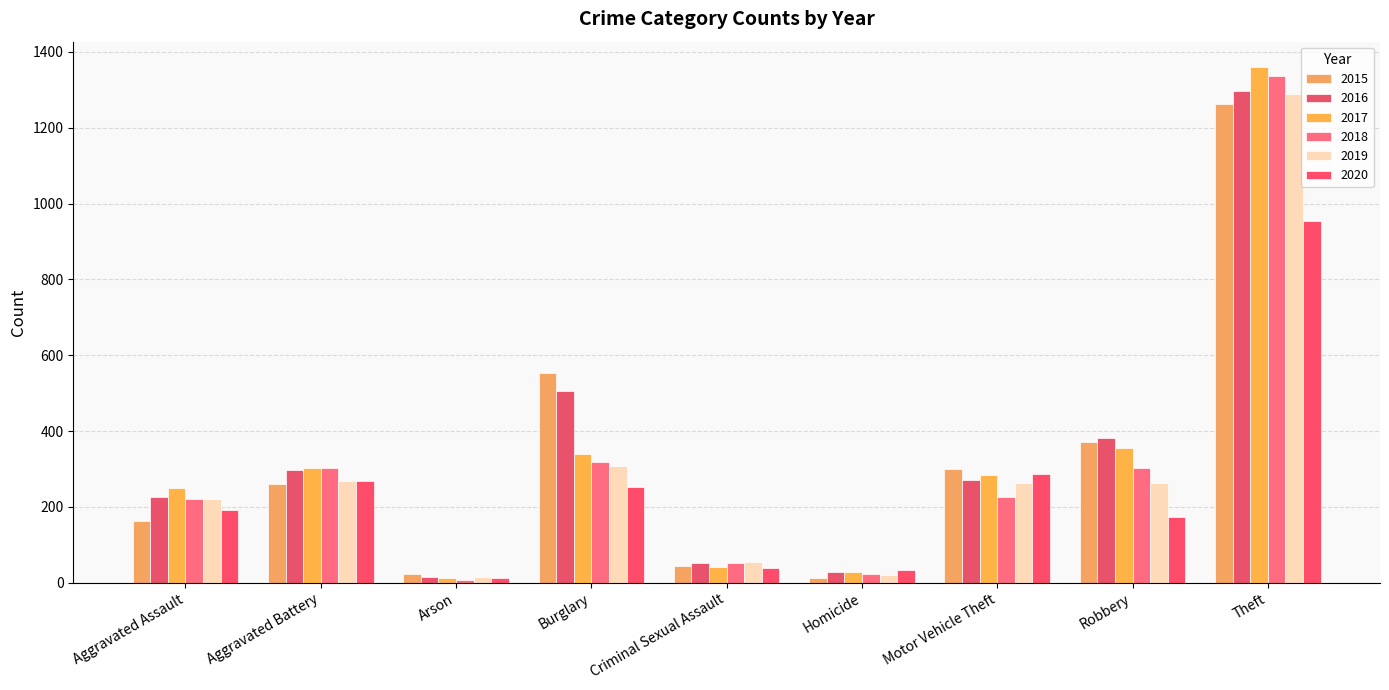

How many bars are there in each group?

6